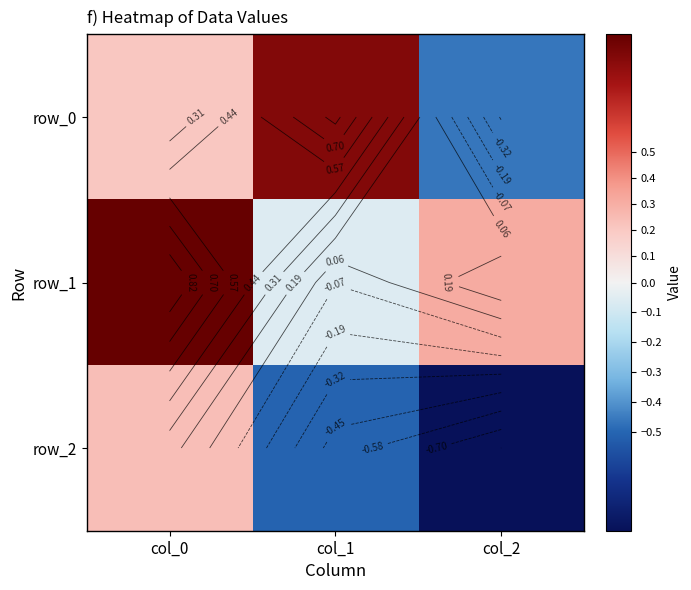

Rank the categories by row_2 value from lowest to highest.

col_2, col_1, col_0